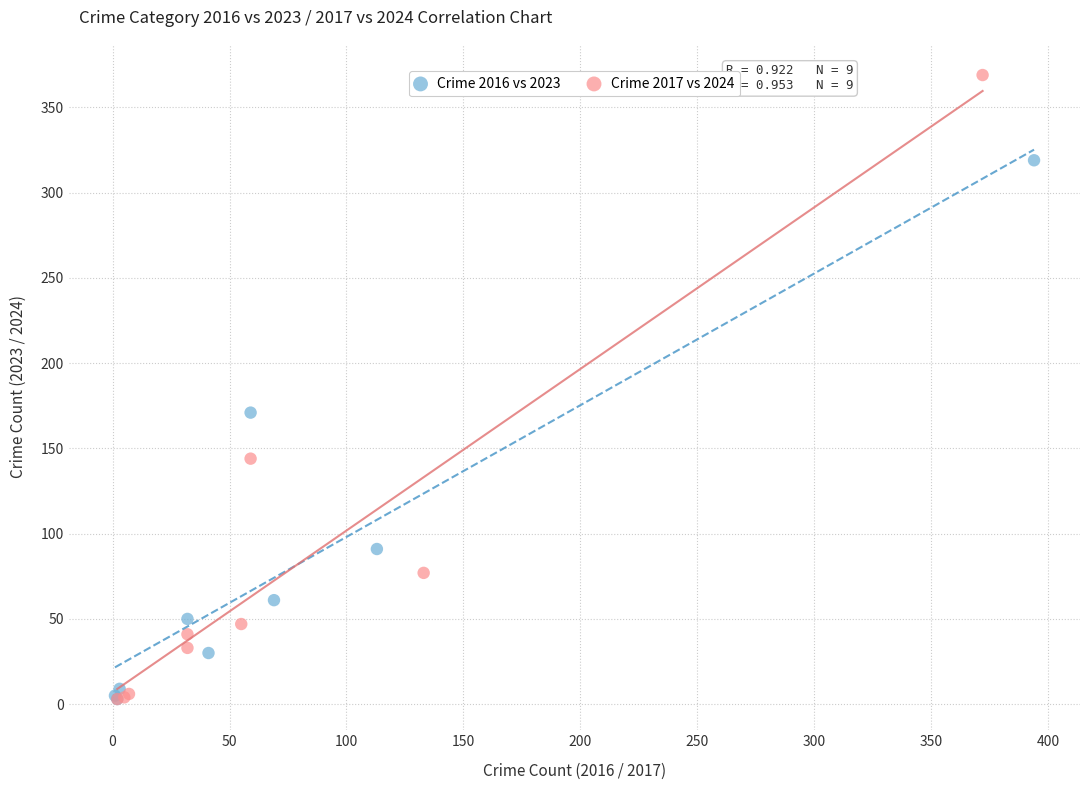

Which series has the widest spread of Y values?

Crime 2017 vs 2024